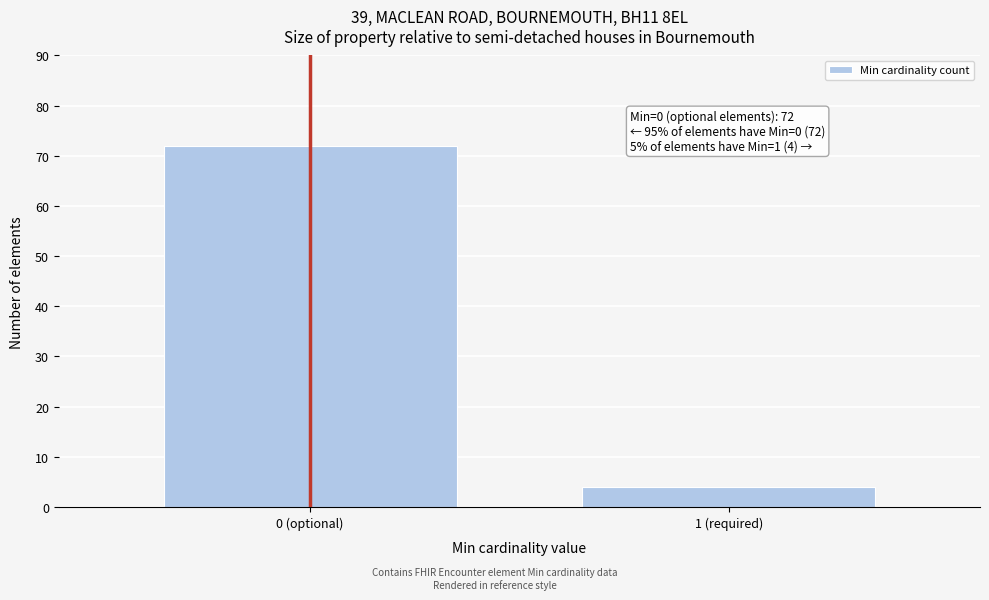

Reading right to left, what are all the values shown in this chart?

1 (required)=4	0 (optional)=72